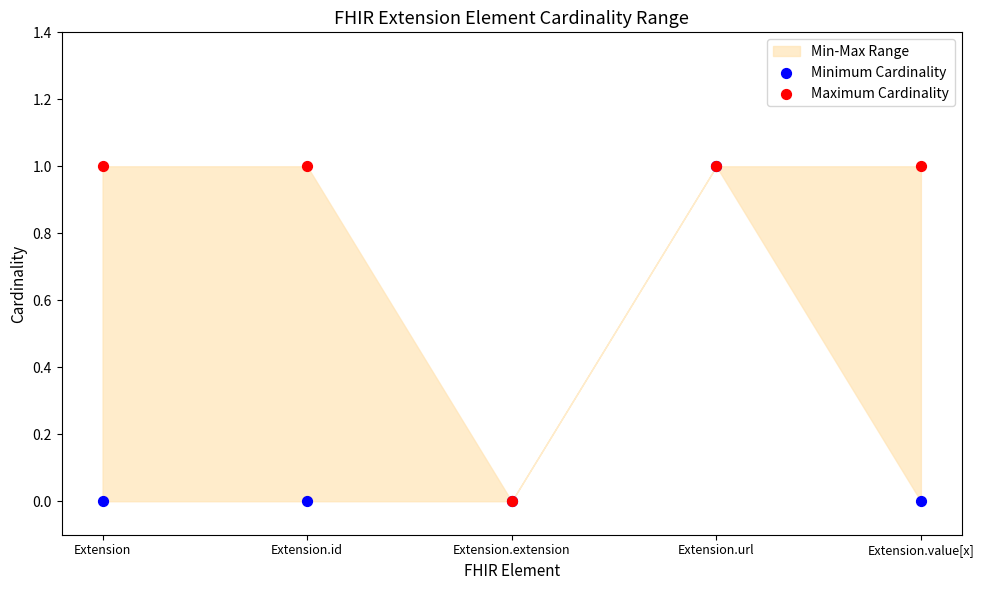

Which series reaches the maximum Y coordinate?

Minimum Cardinality